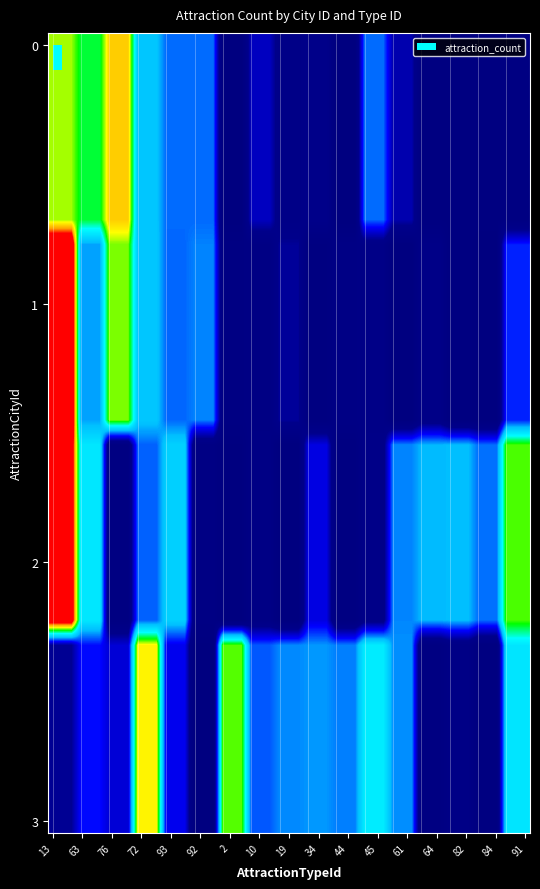

Which category has the highest value across all series?

13